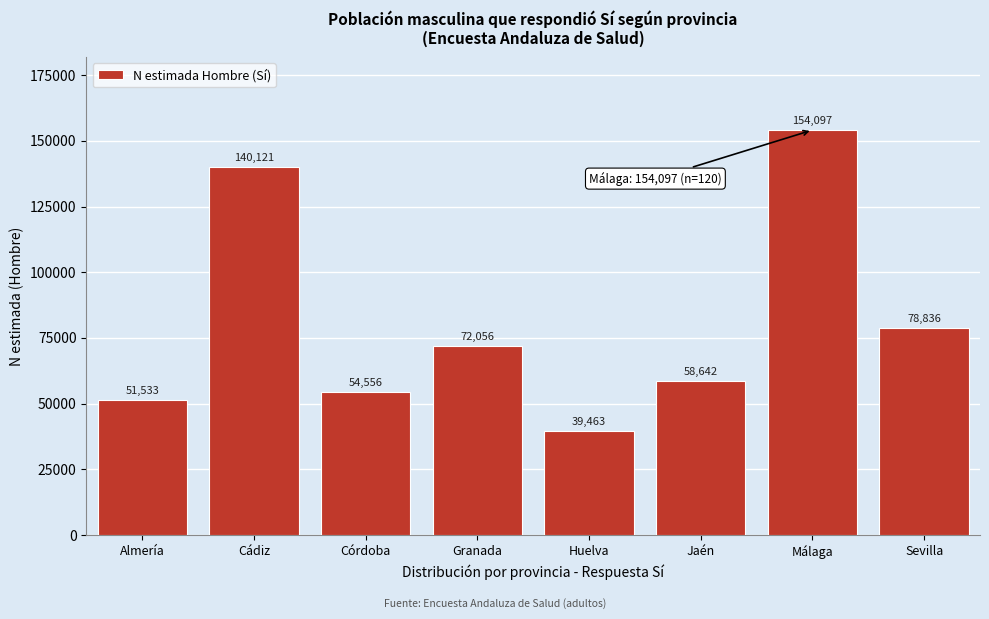

Reading left to right, list all the values displayed in this chart.

51533	140121	54556	72056	39463	58642	154097	78836